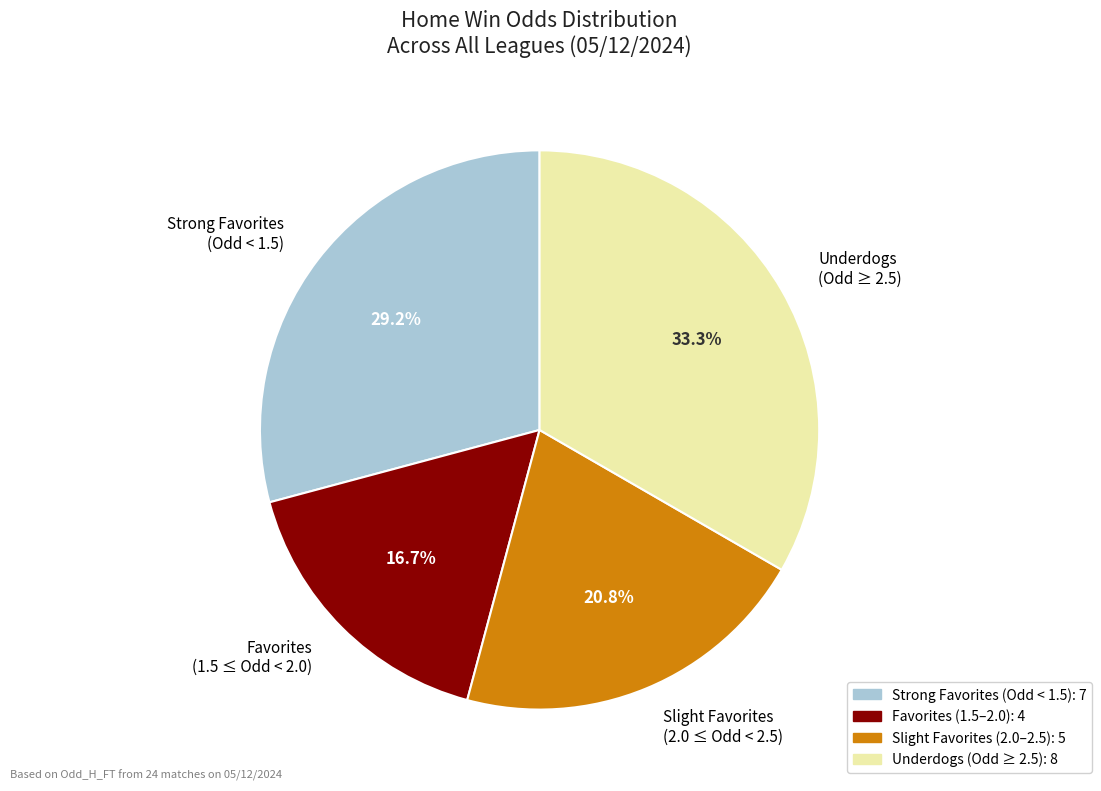

What is the largest slice in the pie chart?

Underdogs (Odd ≥ 2.5)